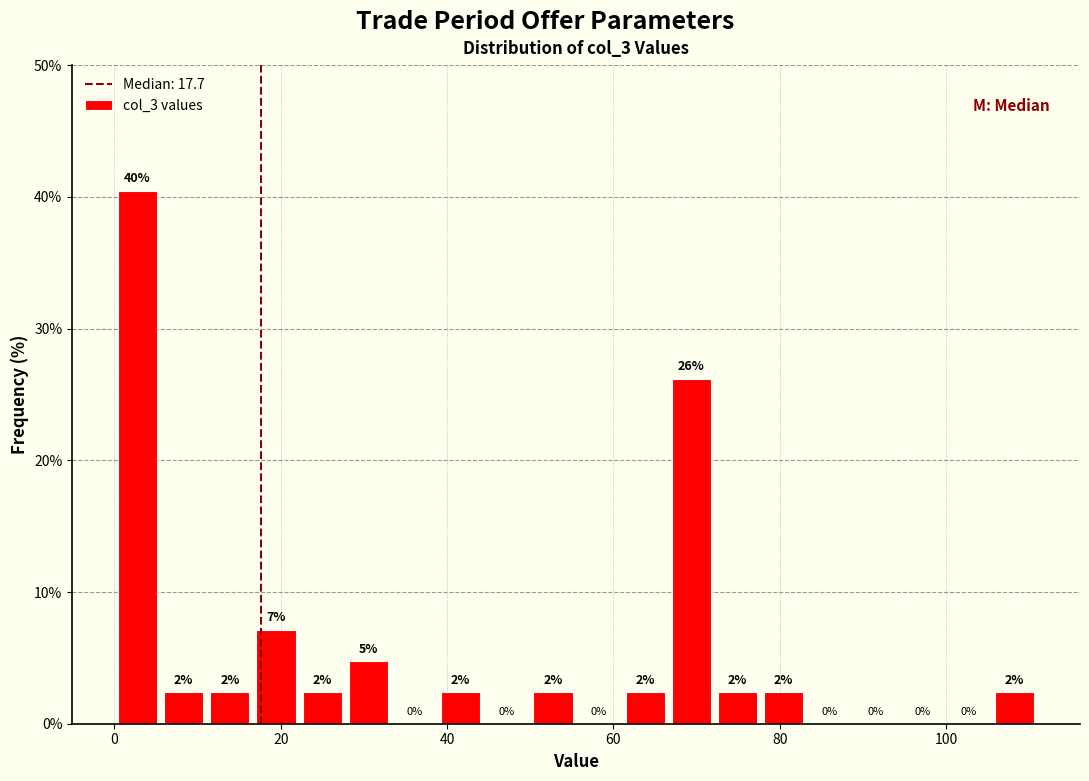

Read against the x-axis, roughly where is the centre of the tallest bar?

2